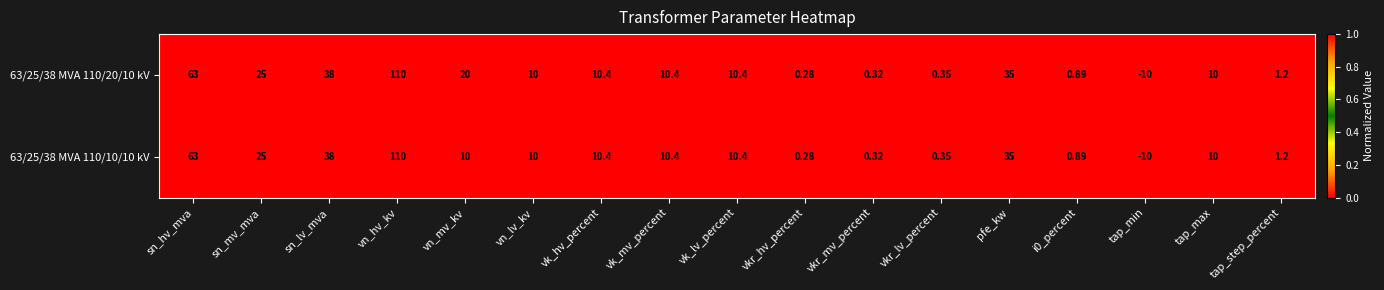

Where is 63/25/38 MVA 110/10/10 kV nearest to the value 50?

sn_lv_mva